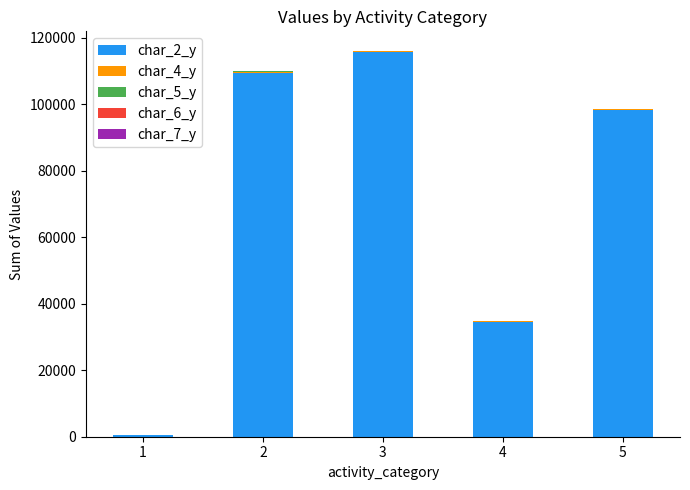

Read the char_4_y value at 3.

170